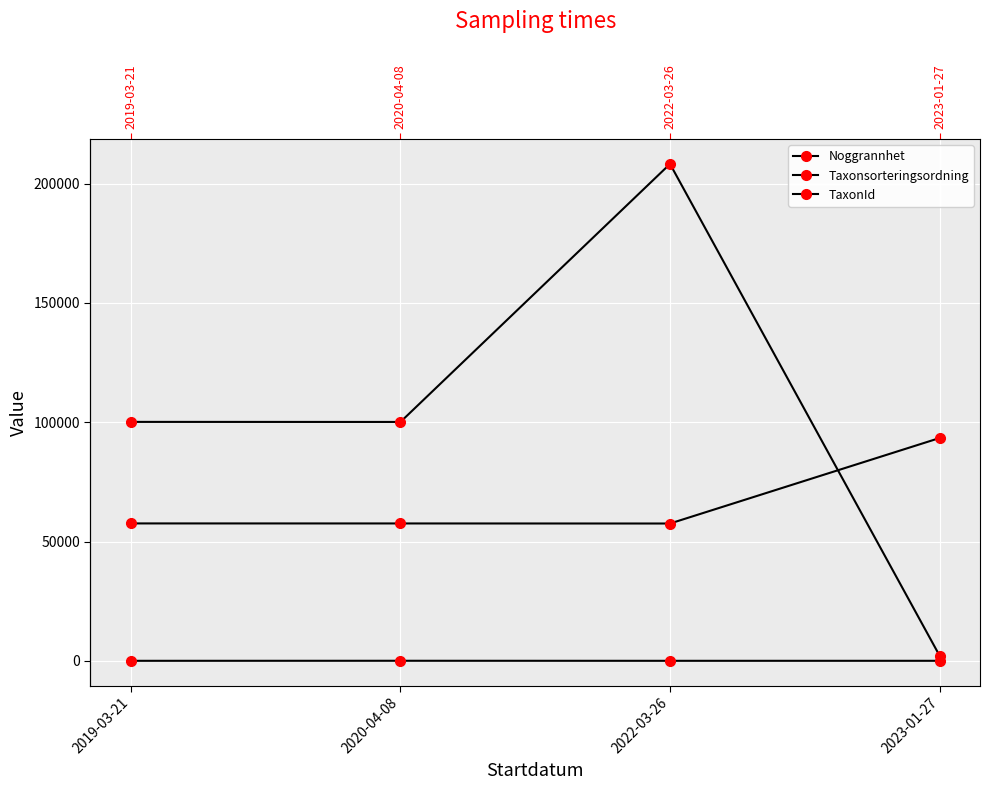

True or false: Noggrannhet has more than 1 points higher than both neighbors.

False